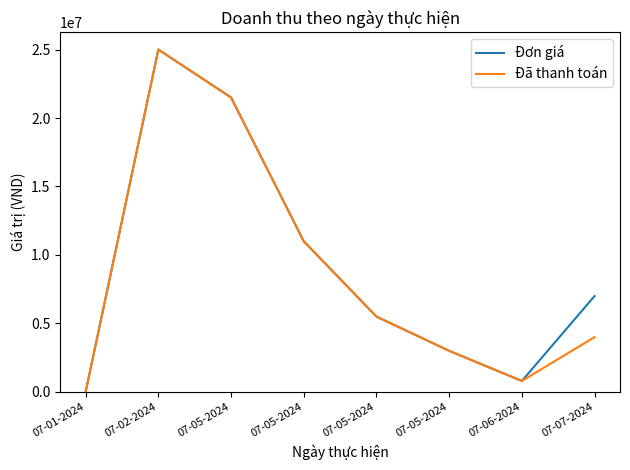

What are all the series names shown in the legend?

Đơn giá, Đã thanh toán